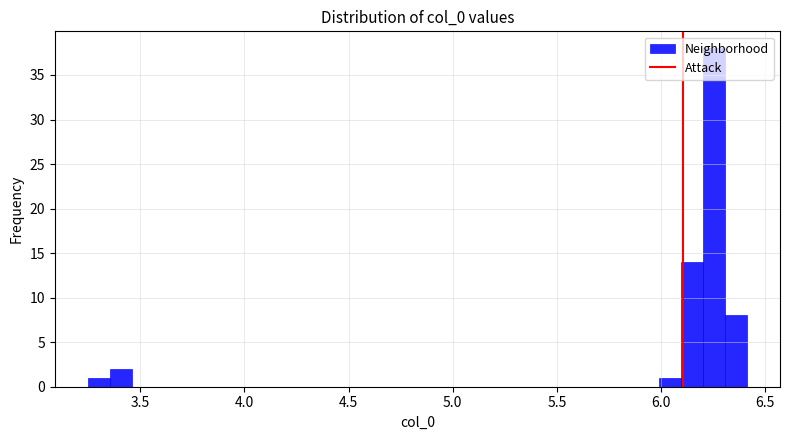

Around what value on the x-axis is the tallest bar? Give the approximate position of its centre, as read against the axis.

6.25